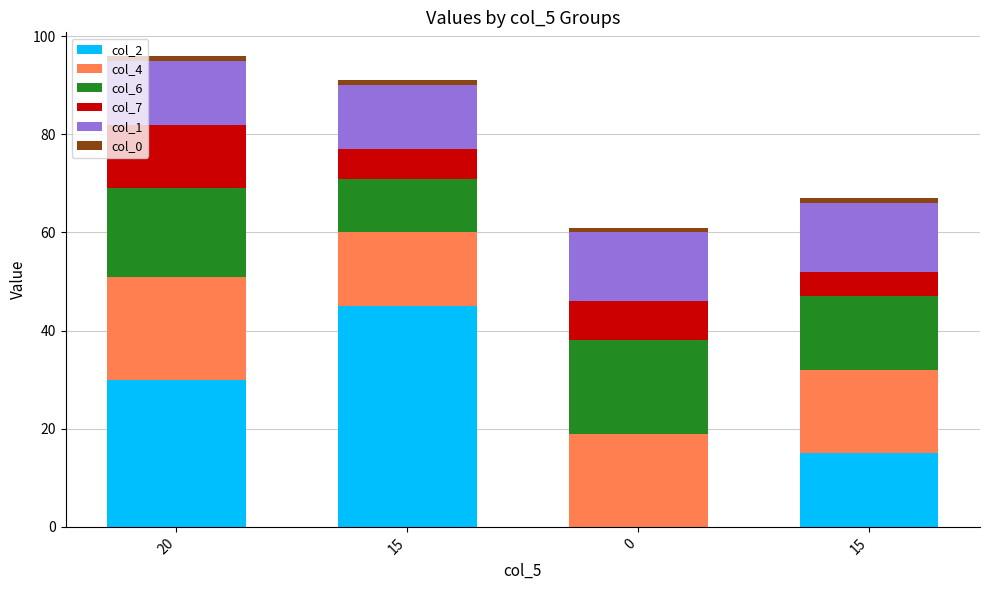

Are the bars grouped side by side (vs. stacked)?

No